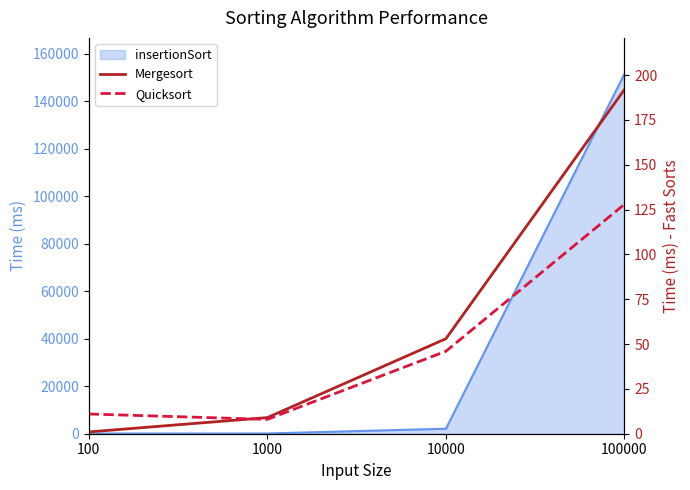

Which series ends up on top after the final intersection of Mergesort and Quicksort?

Mergesort